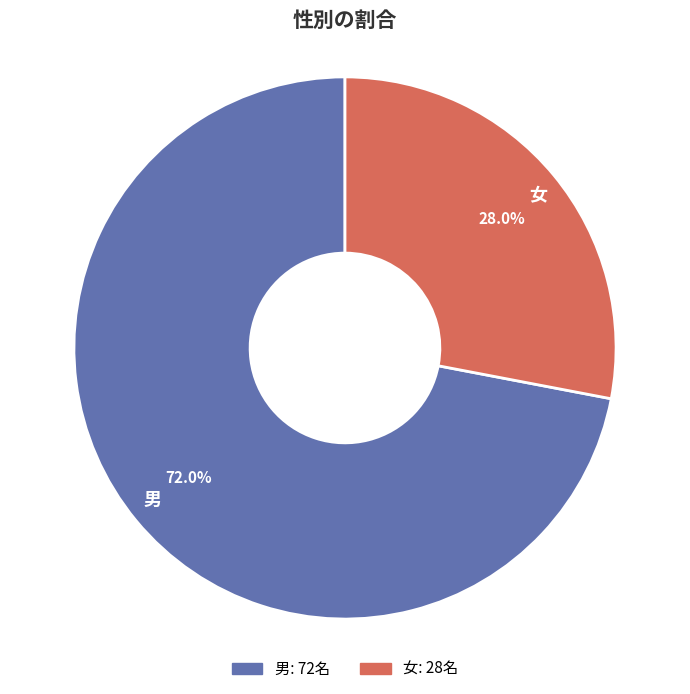

True or false: 女 accounts for 28% of the total.

True